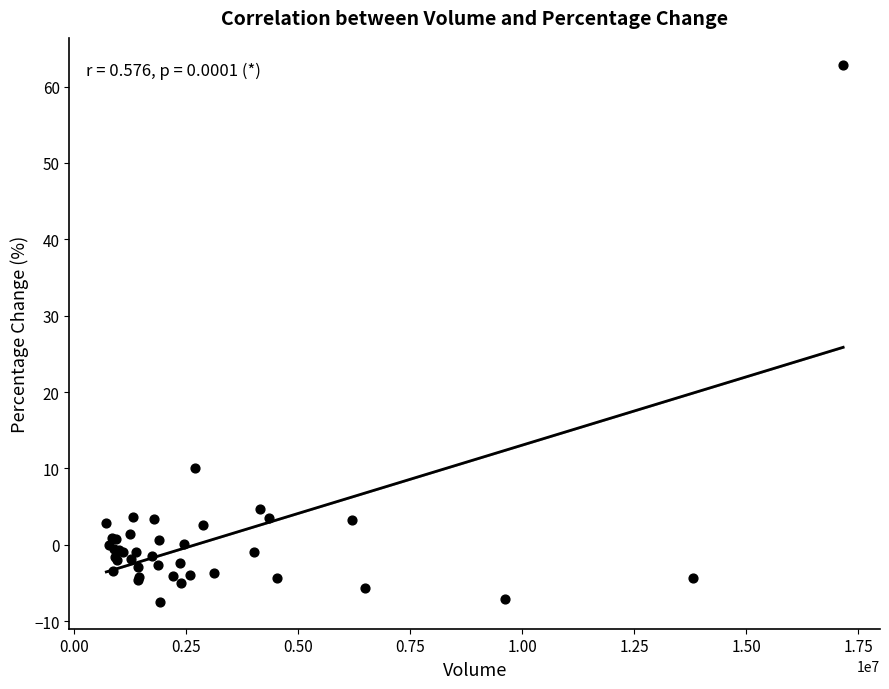

What Y value in the scatter plot is closest to 27?

10.0